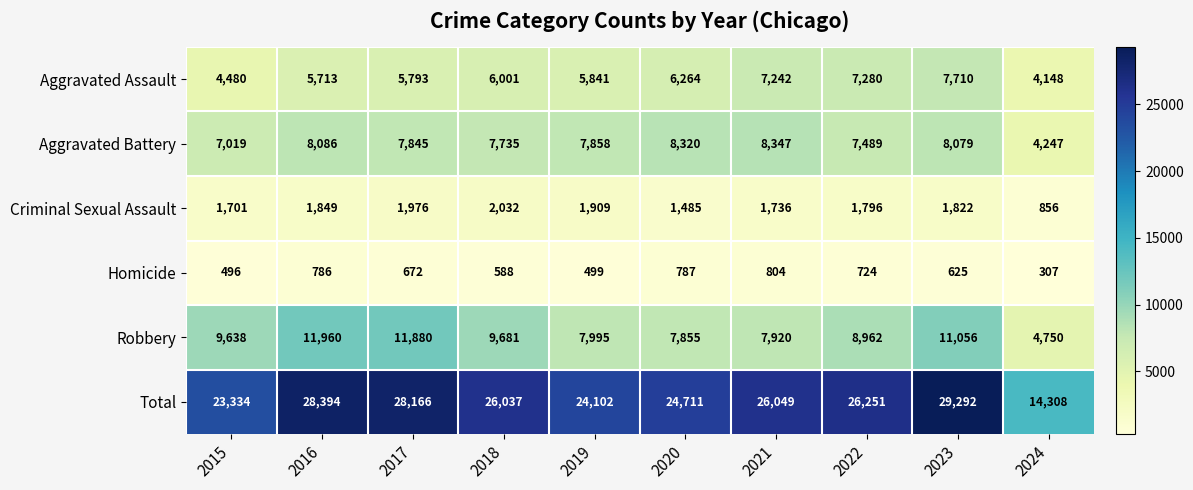

What is the sum of the Robbery values at 2016 and 2024?

16710